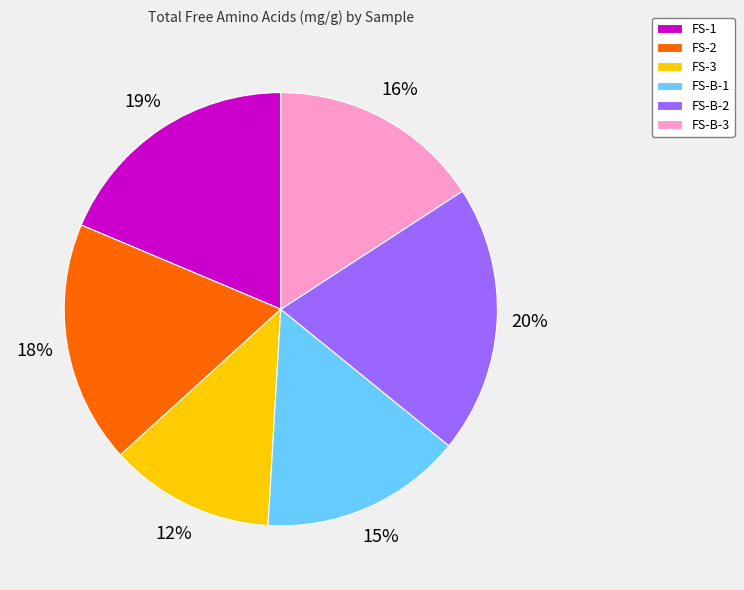

To the nearest percent, what is the combined percentage of FS-2 and FS-B-3?

34%